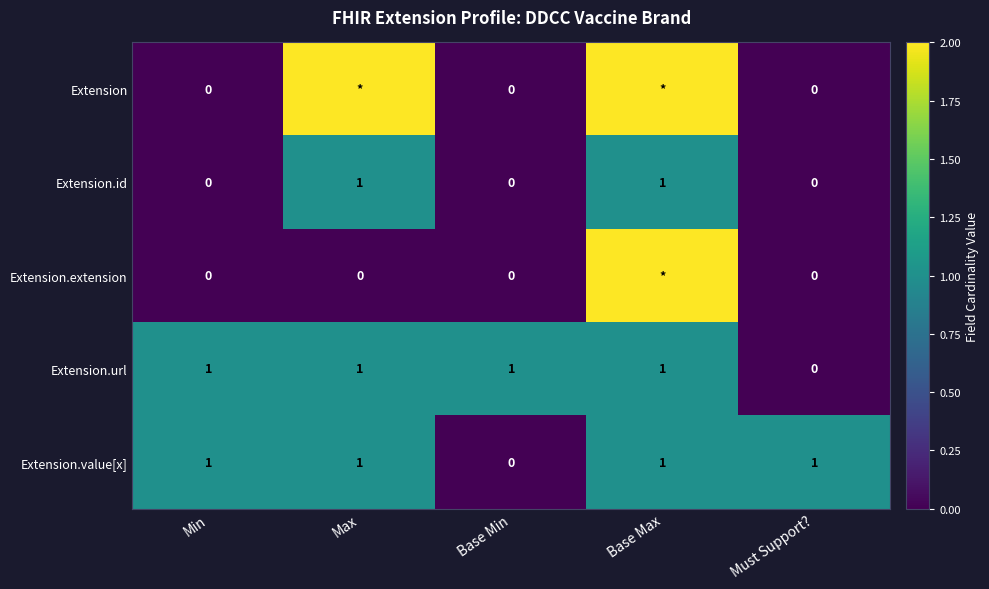

What is the sum of all Extension.id values?

2